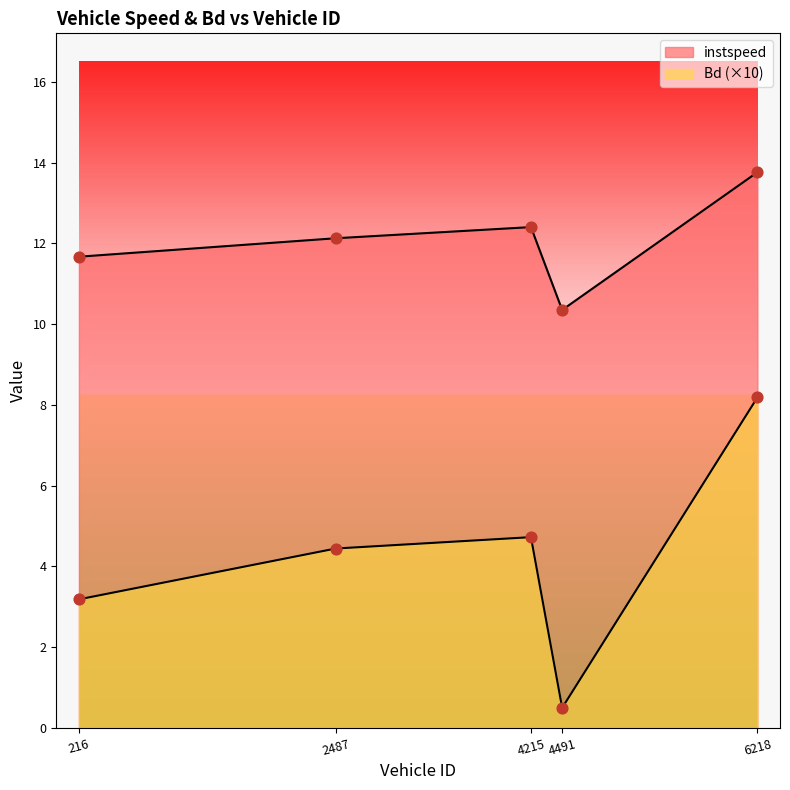

Which series has the largest Y range (max minus min)?

Bd